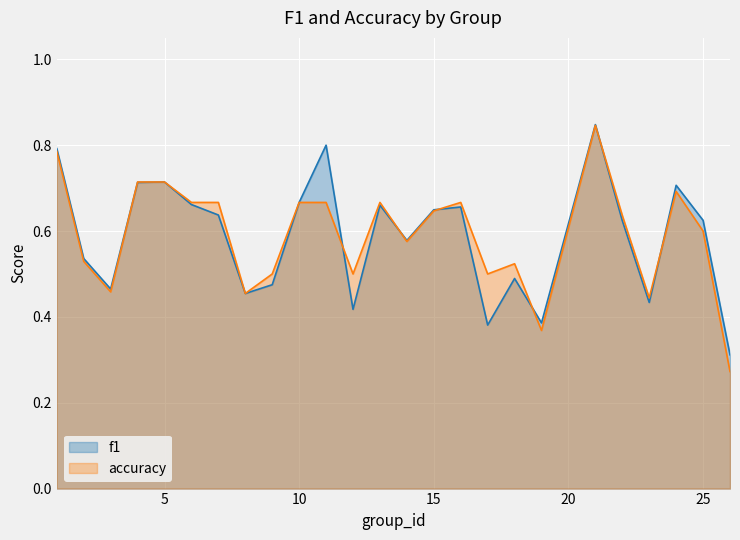

What is the value of the f1 point at the 2nd from the left?

0.5